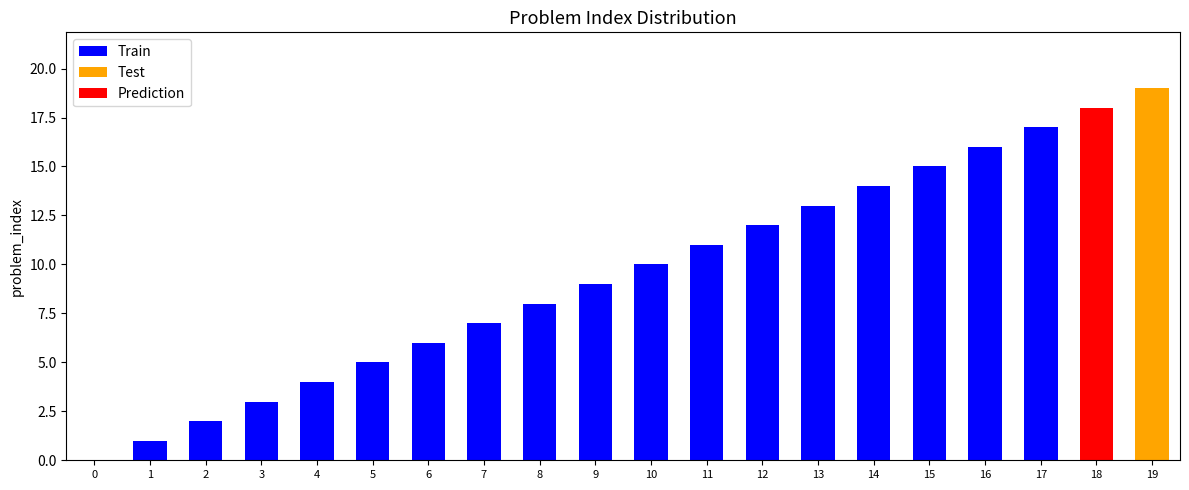

What is the value of the 5th bar from the left?

4